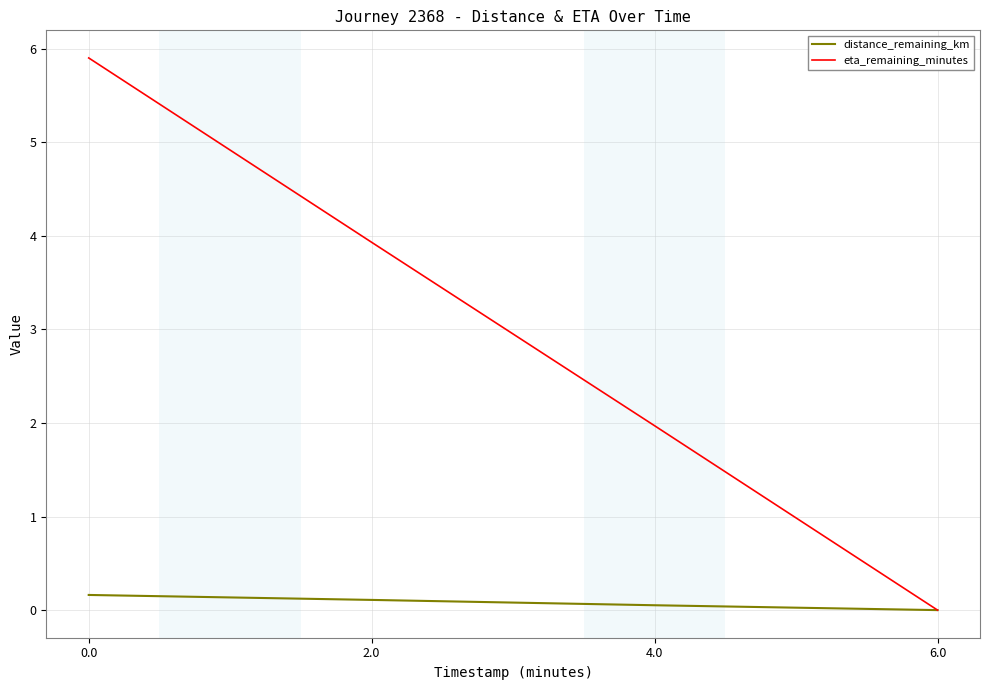

Reading left to right, extract all data points from this chart.

distance_remaining_km: 0.0=0.2	2.0=0.1	4.0=0.1	6.0=0.0
eta_remaining_minutes: 0.0=5.9	2.0=3.9	4.0=2.0	6.0=0.0